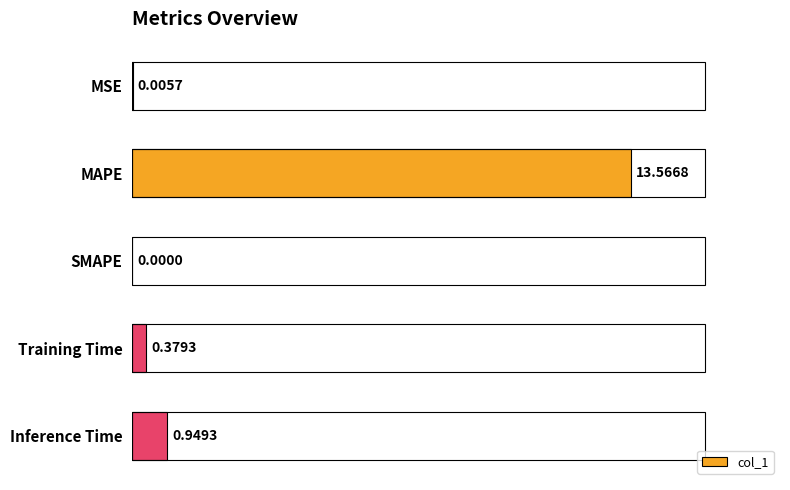

How many positive values are there?

4